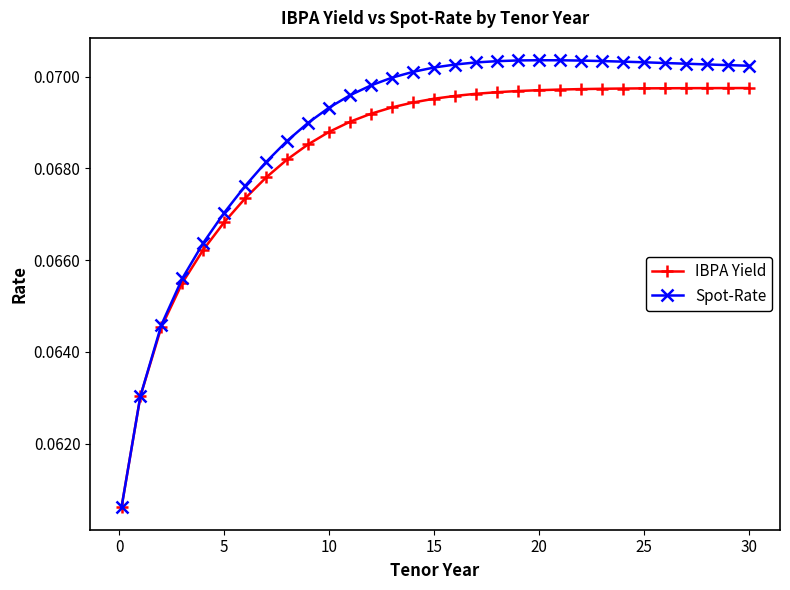

How many Spot-Rate values are between 0 and 1?

31